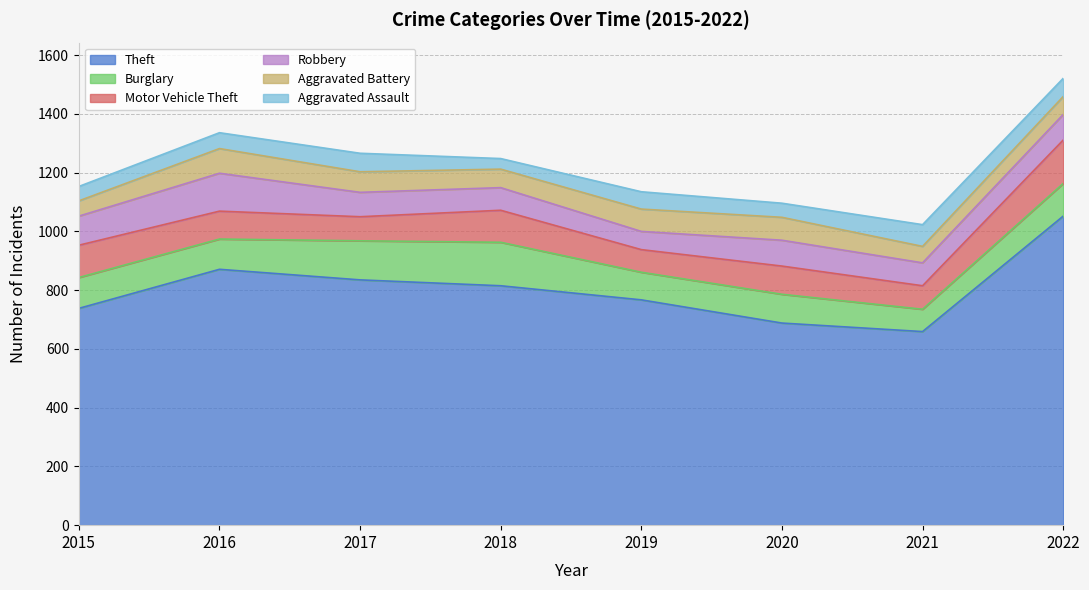

At which category is the sum across all series the highest?

2022